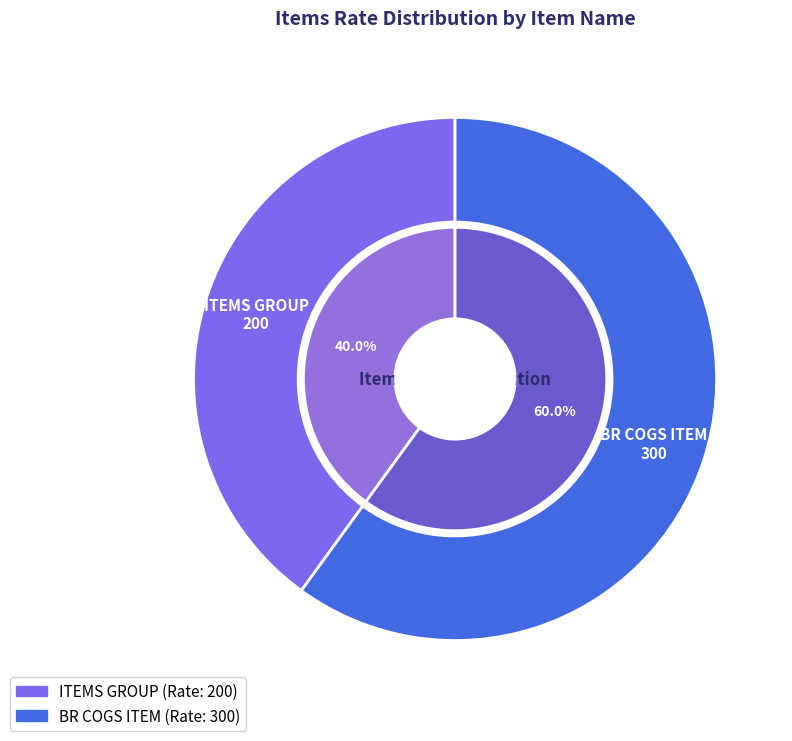

What is the largest slice in the pie chart?

BR COGS ITEM